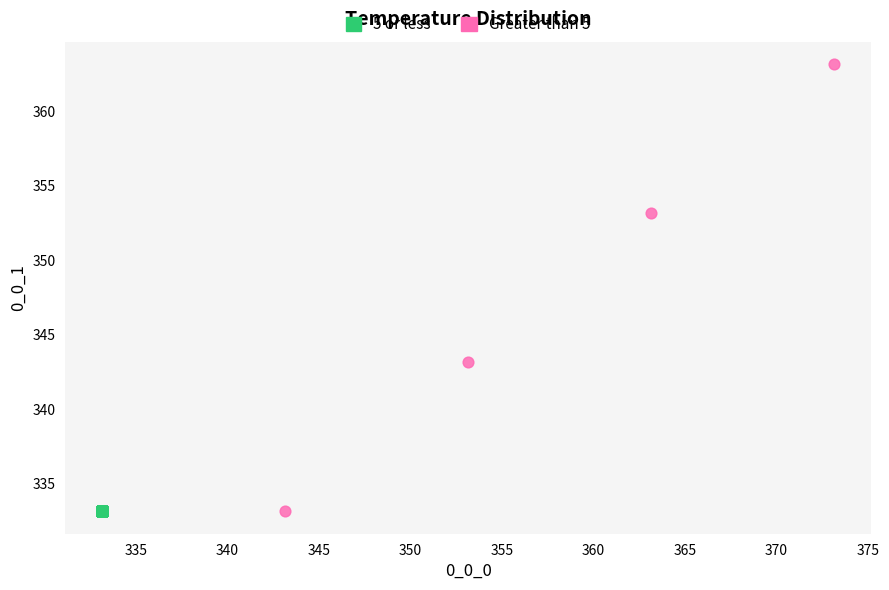

Which series reaches the maximum Y coordinate?

Greater than 5